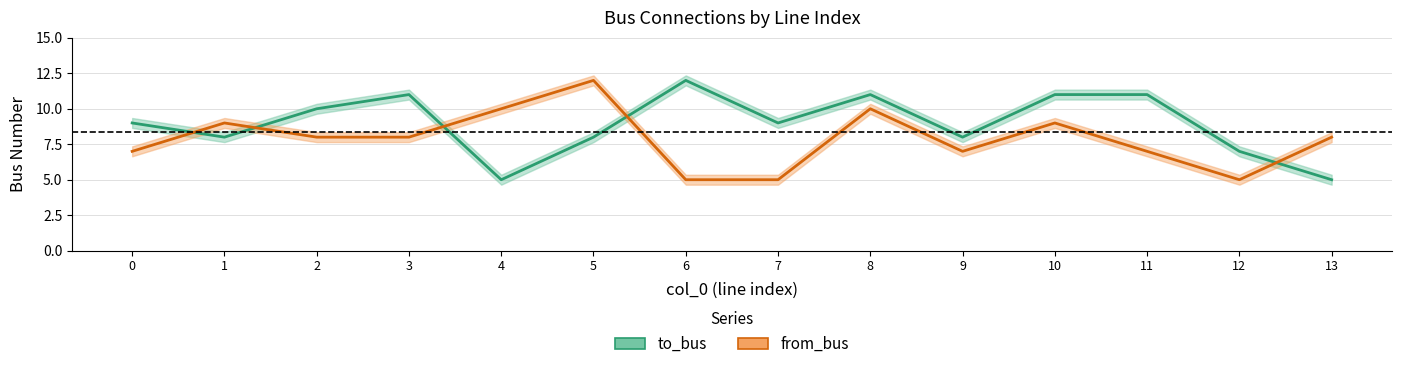

What is the value of the to_bus point at the 3rd from the left?

10